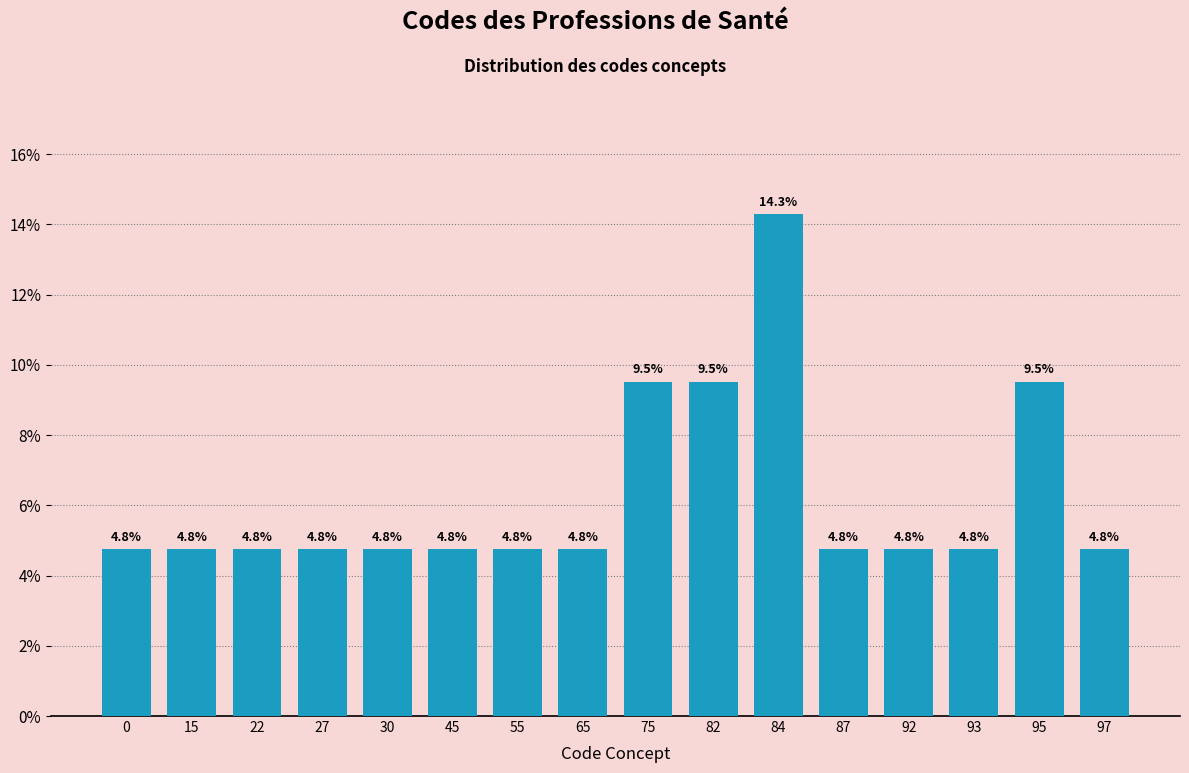

Reading right to left, extract all data points from this chart.

97=4.8	95=9.5	93=4.8	92=4.8	87=4.8	84=14.3	82=9.5	75=9.5	65=4.8	55=4.8	45=4.8	30=4.8	27=4.8	22=4.8	15=4.8	0=4.8